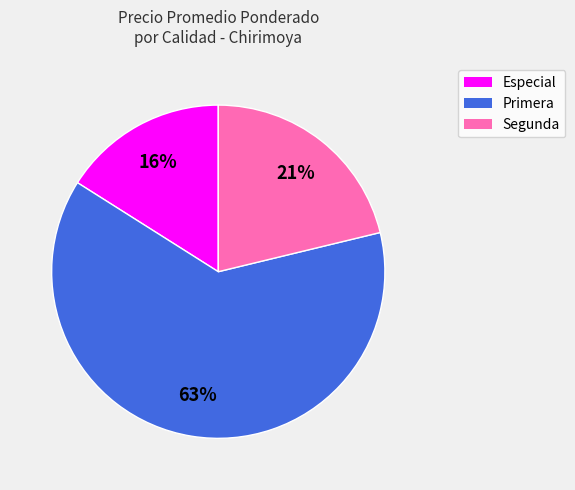

True or false: Segunda accounts for 21% of the total.

True